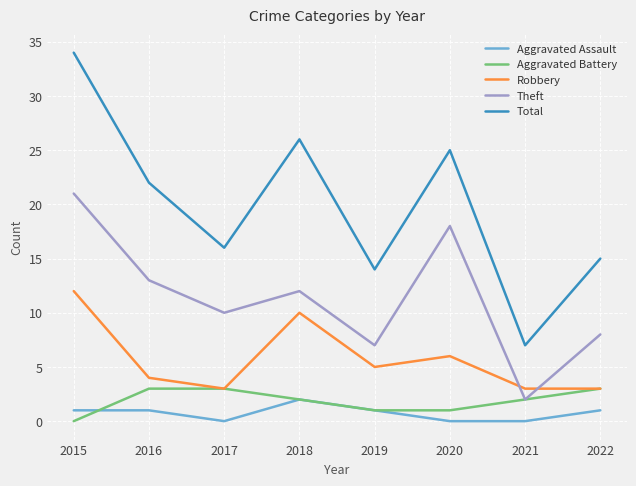

Reading right to left, transcribe all the data shown in this chart.

Aggravated Assault: 1	0	0	1	2	0	1	1
Aggravated Battery: 3	2	1	1	2	3	3	0
Robbery: 3	3	6	5	10	3	4	12
Theft: 8	2	18	7	12	10	13	21
Total: 15	7	25	14	26	16	22	34